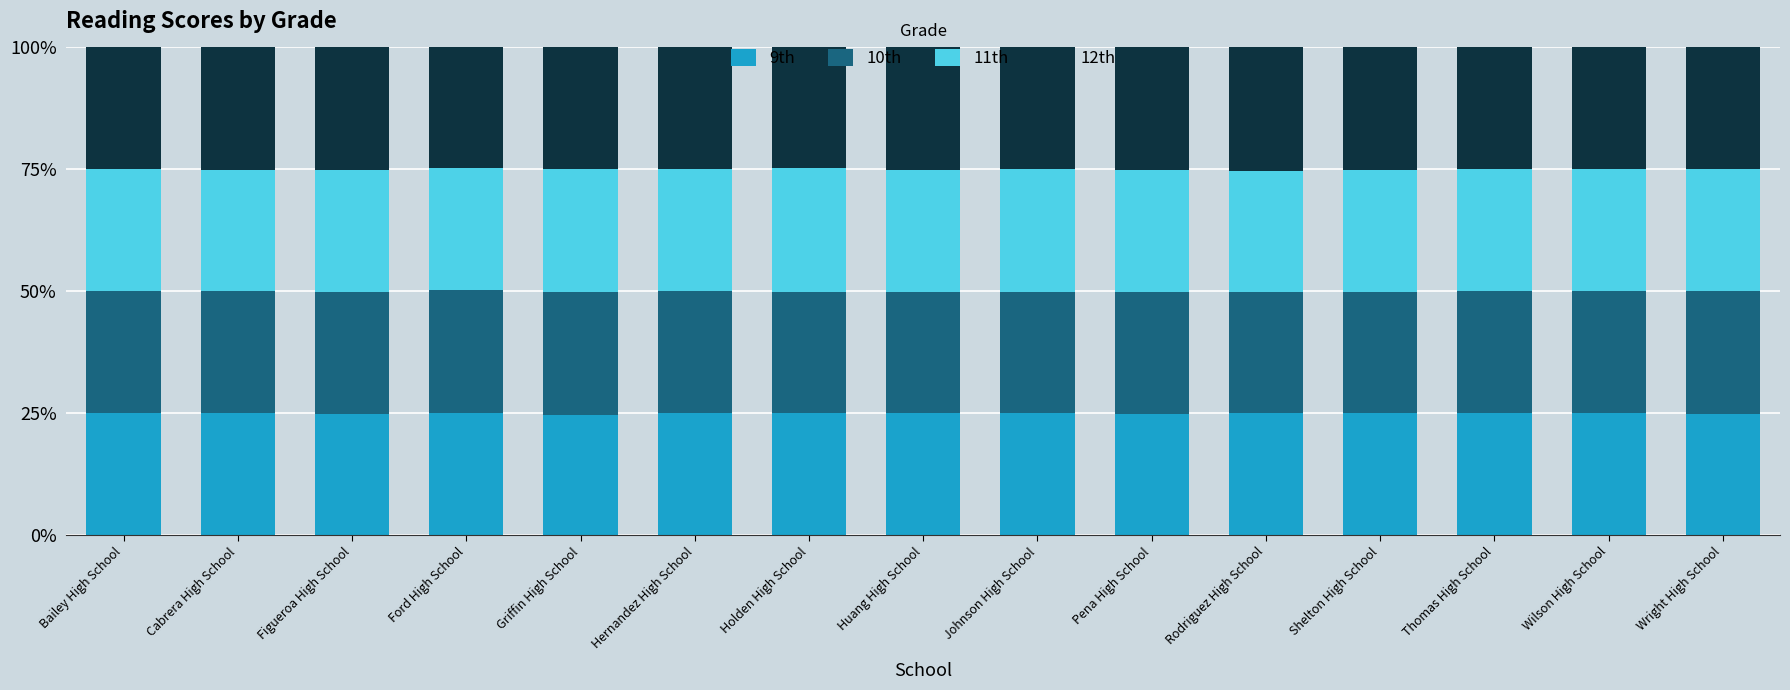

What is the sum of all 9th values?

374.7